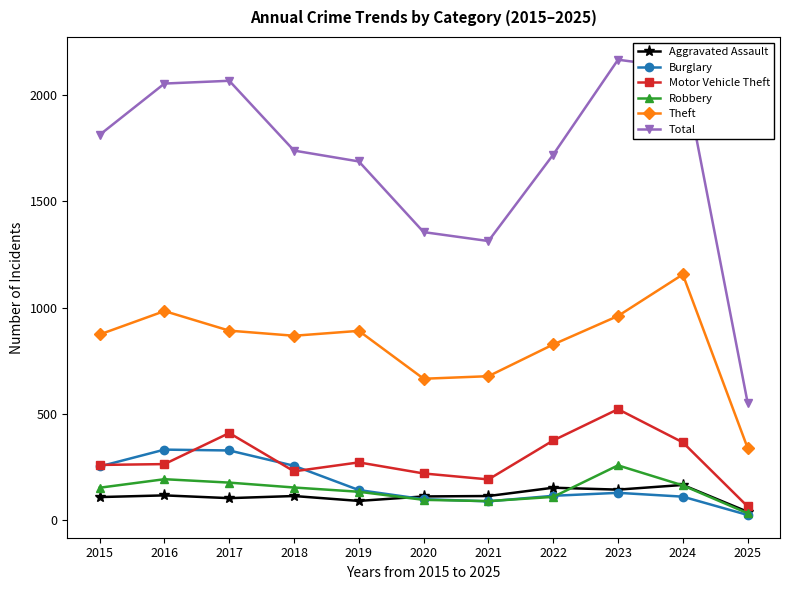

What are all the series names shown in the legend?

Aggravated Assault, Burglary, Motor Vehicle Theft, Robbery, Theft, Total